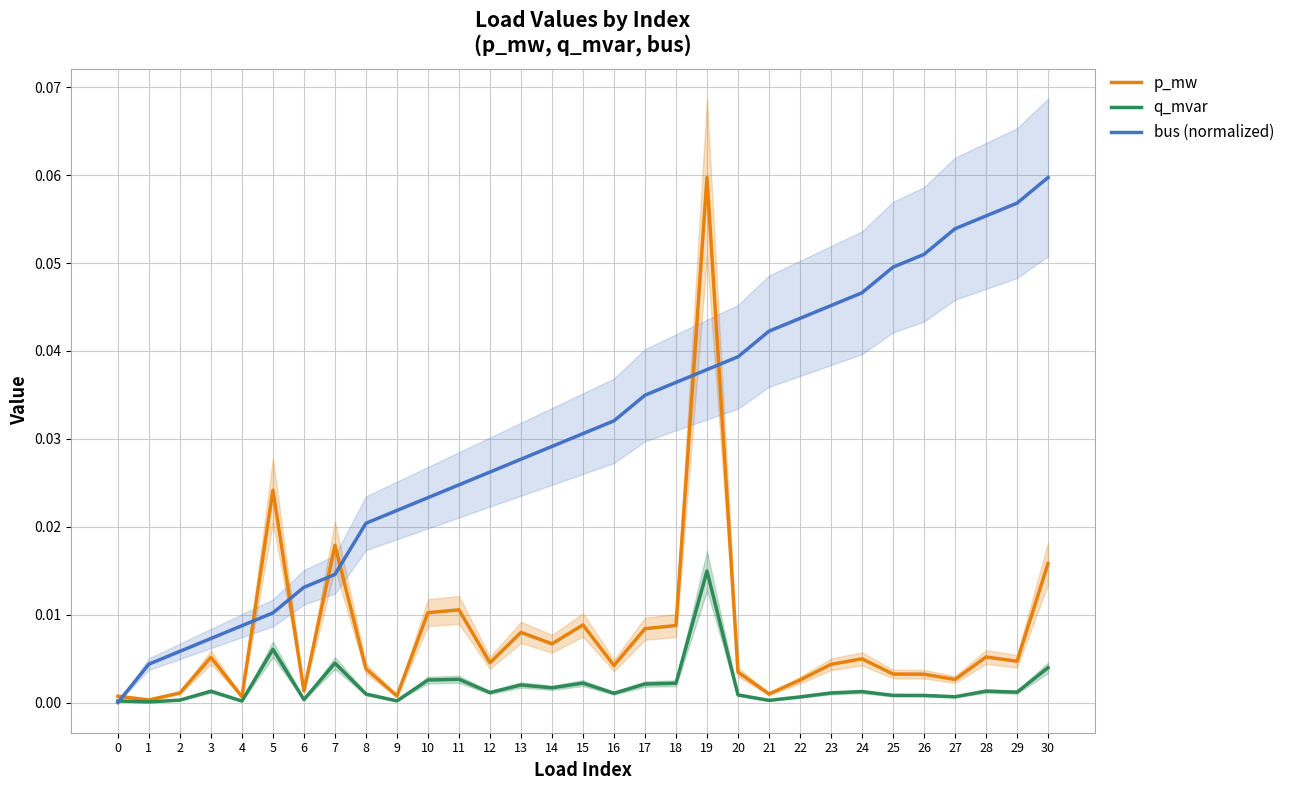

What is the highest value of the p_mw series?

0.1